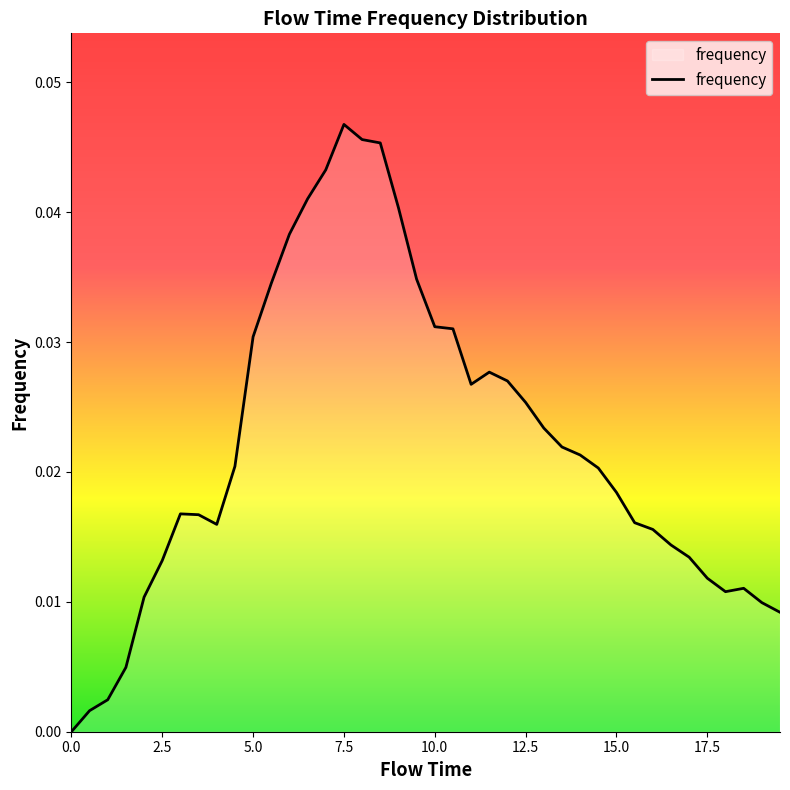

What is the sum of all values?

0.9